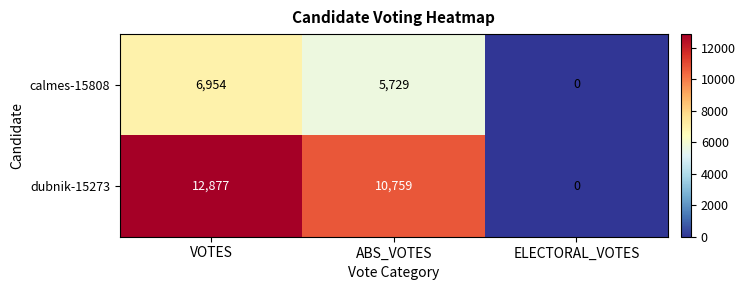

Which series has the largest total across all categories?

dubnik-15273